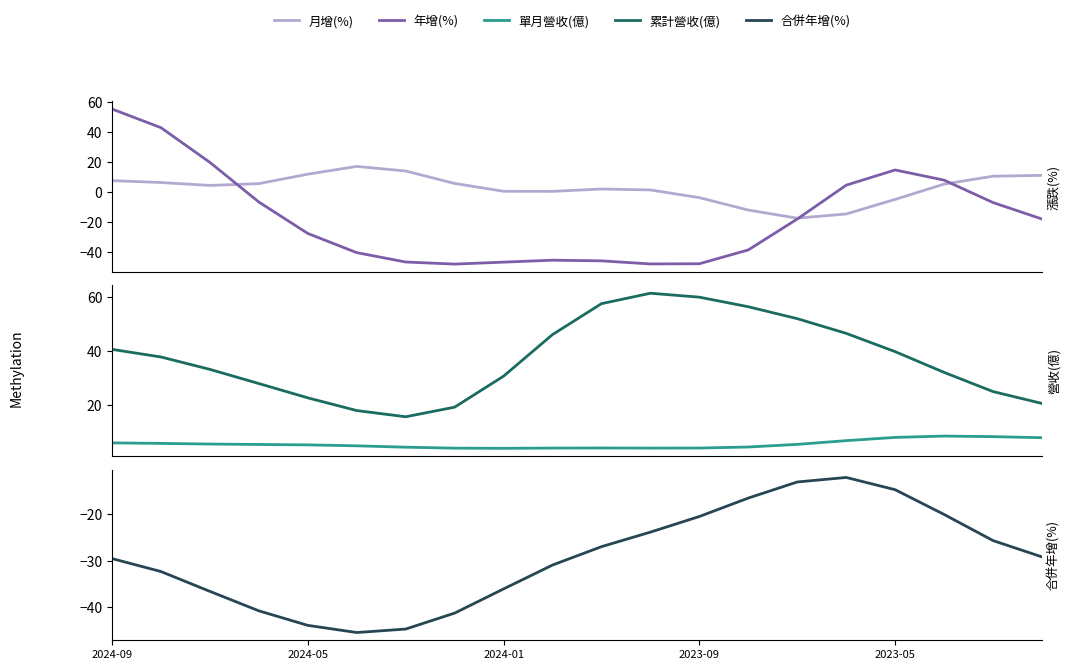

What is the difference between the maximum and minimum values in the 合併年增(%) series?

33.5